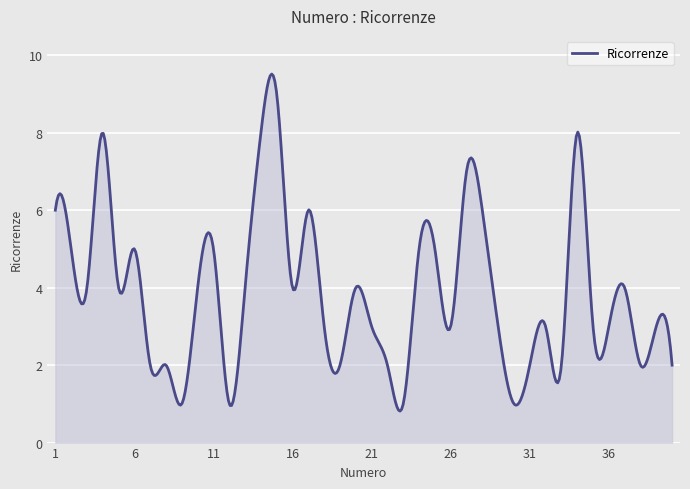

What is the difference between the maximum and minimum values?

8.7